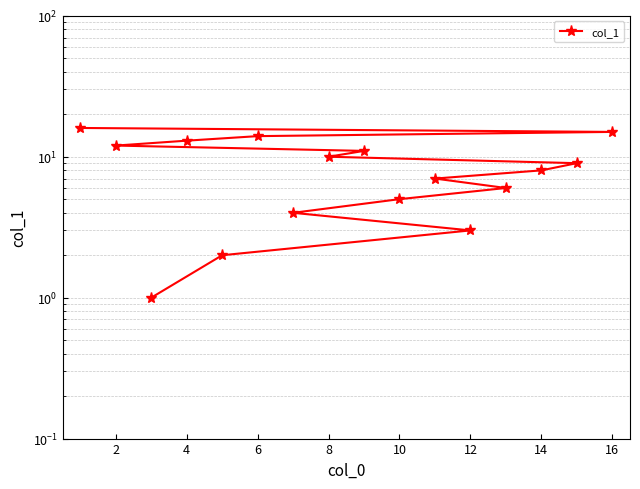

True or false: there are more than 0 points higher than both neighbors.

False